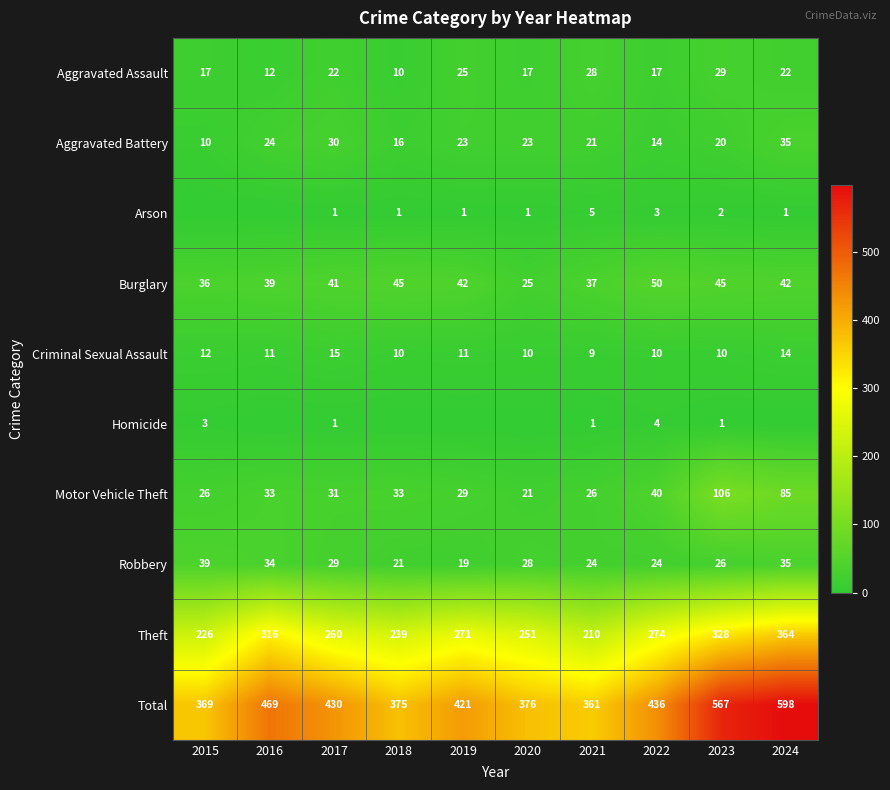

True or false: Robbery has a value of 56 at 2016.

False